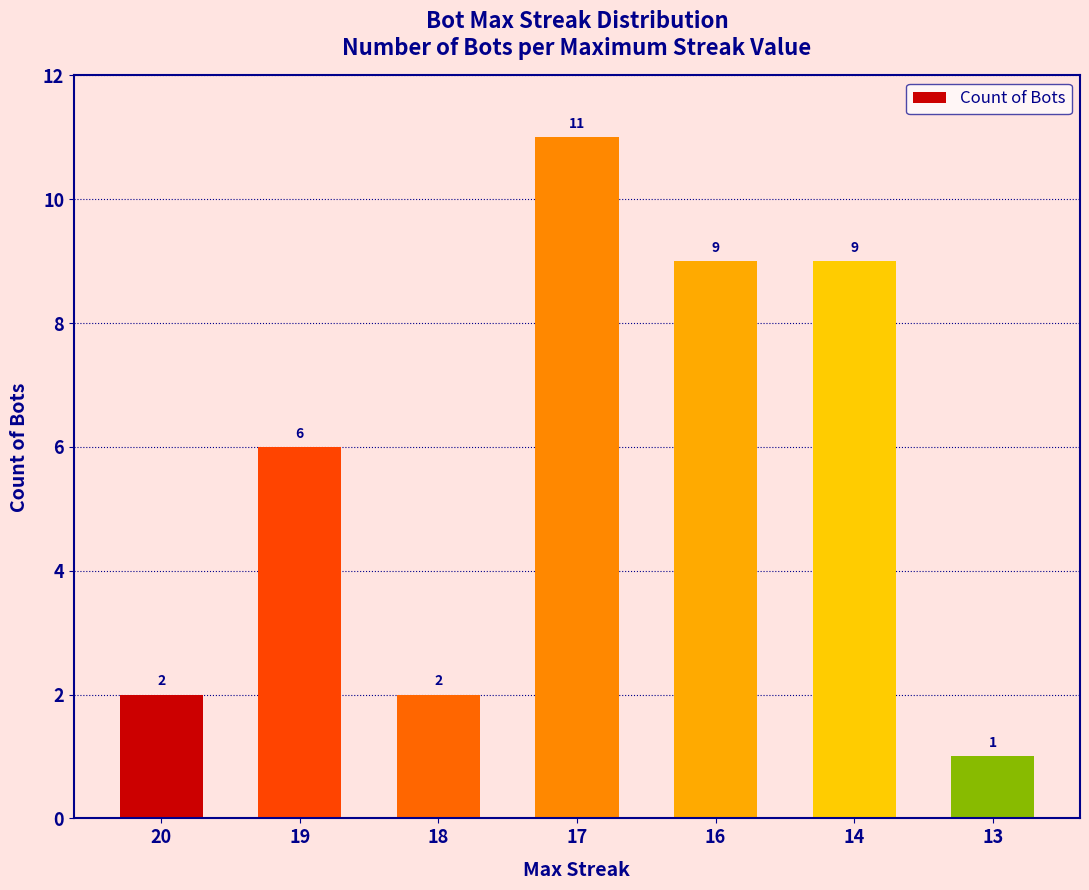

Approximately how many times larger is the value at 20 compared to 17?

0.2